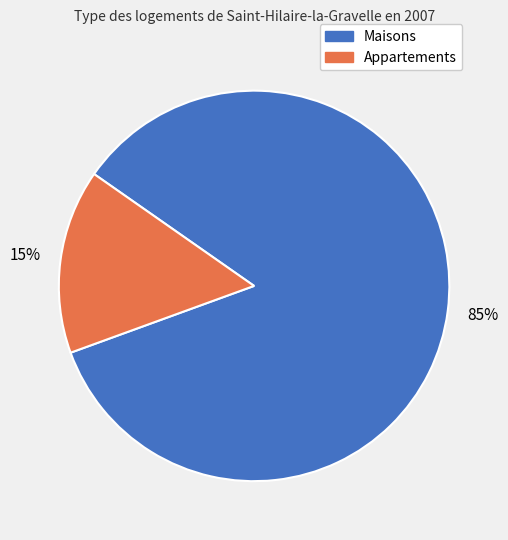

To the nearest percent, what is the average slice percentage?

50%